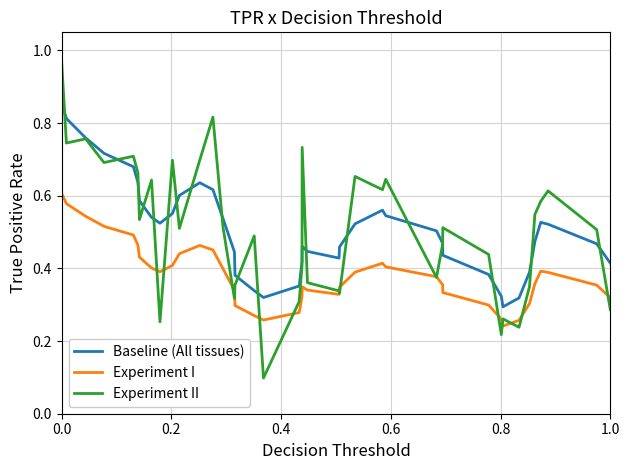

True or false: Baseline (All tissues) and Experiment I intersect in this chart.

False